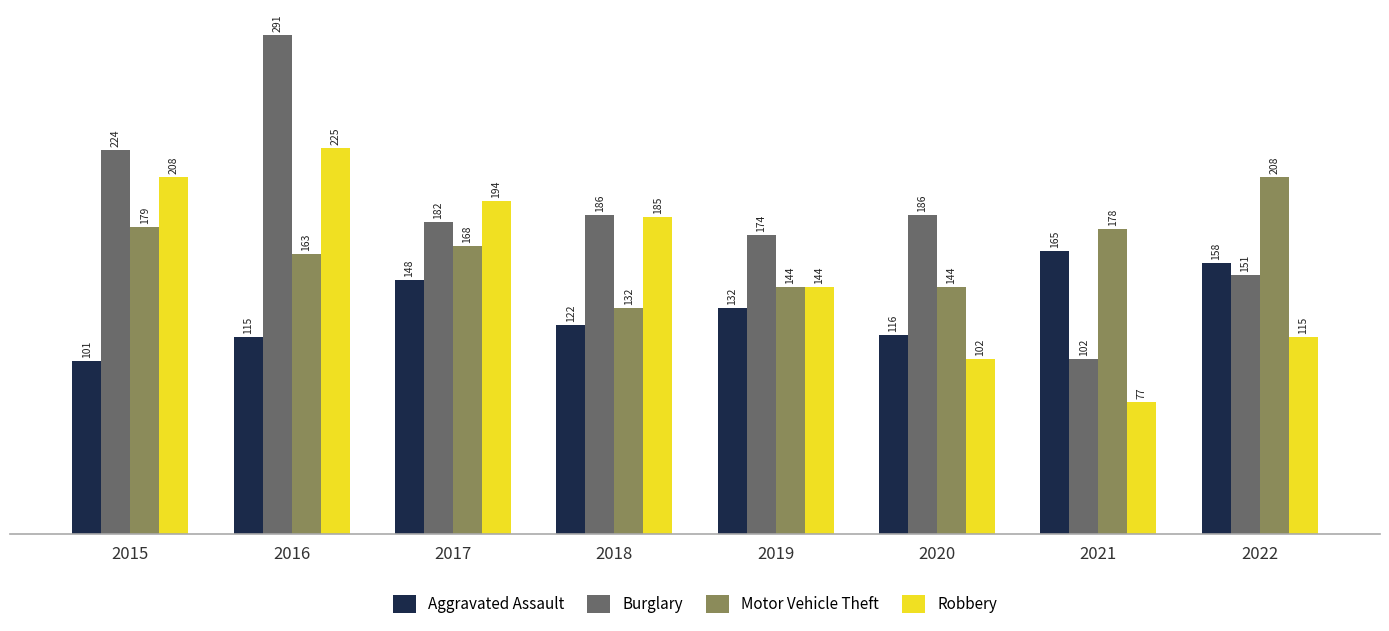

What are all the series names shown in the legend?

Aggravated Assault, Burglary, Motor Vehicle Theft, Robbery